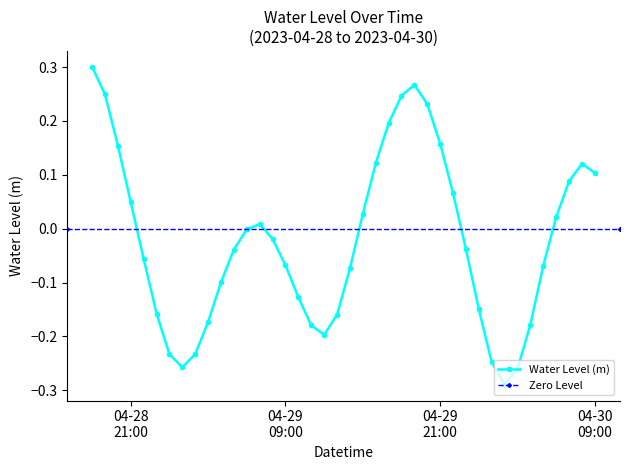

What is the difference between the second highest and second lowest values?

0.5